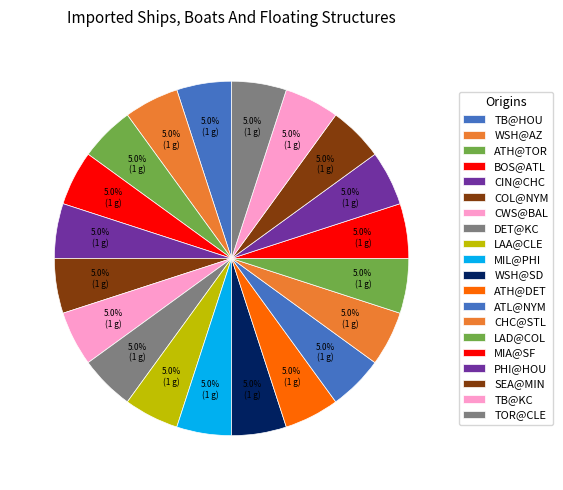

Count the number of slices in the pie.

20